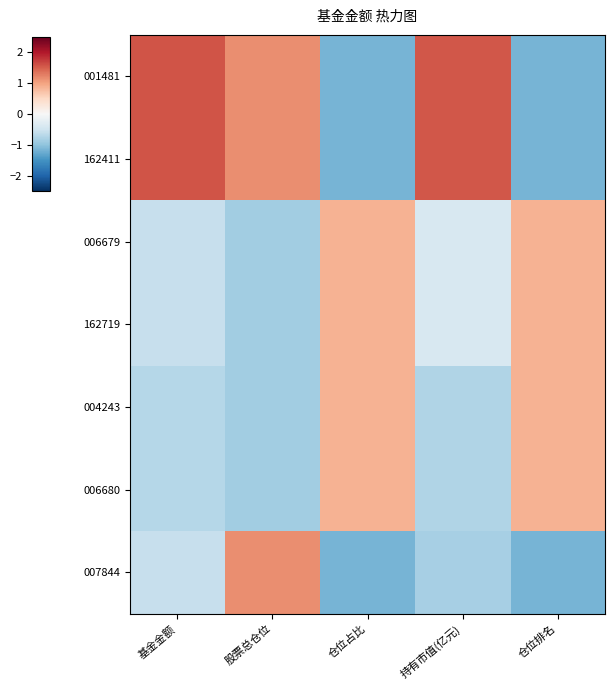

What is the greatest value displayed?

1.6